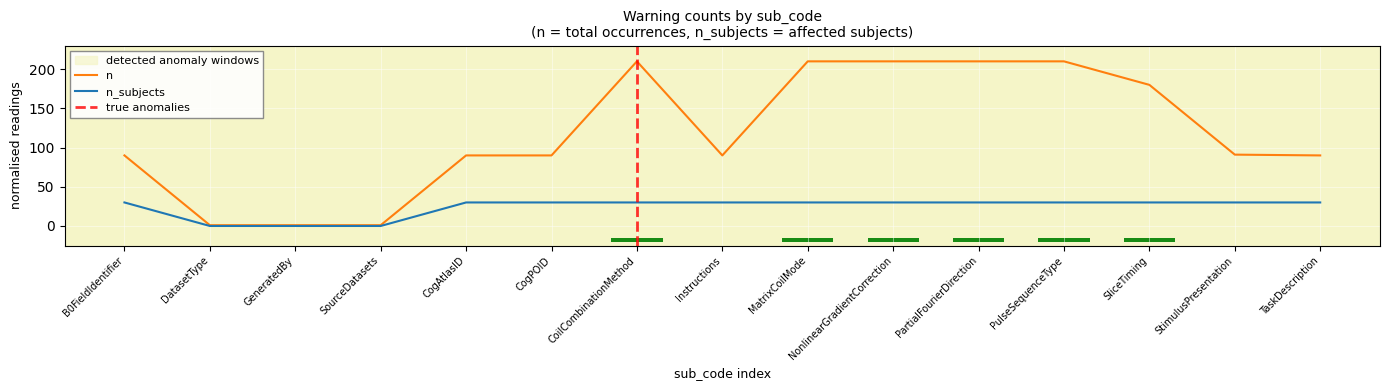

Between PartialFourierDirection and TaskDescription, which is larger?

PartialFourierDirection